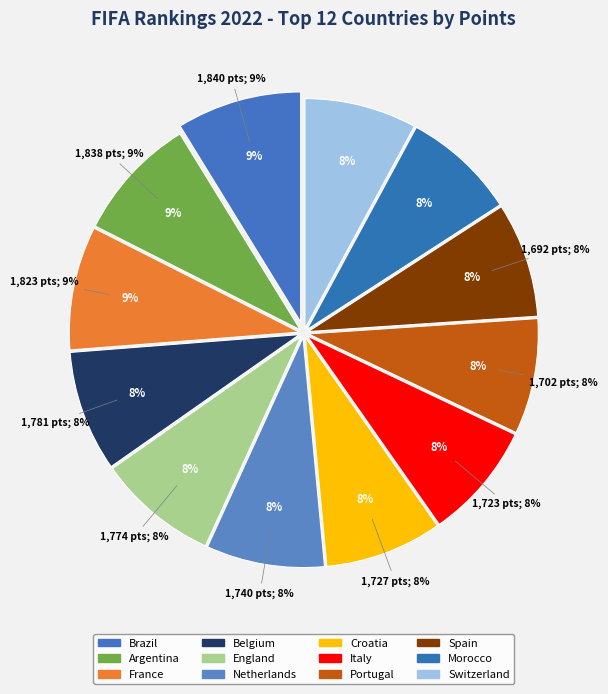

How many slices are in this pie chart?

12